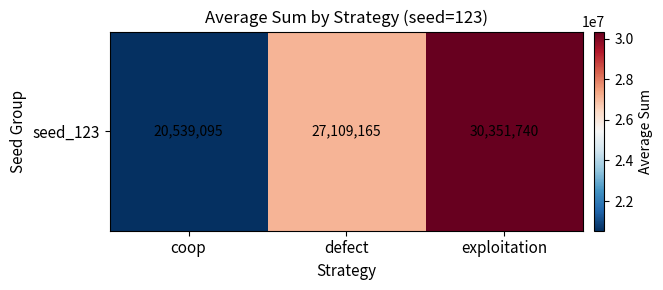

Which label corresponds to the largest value in the chart?

exploitation